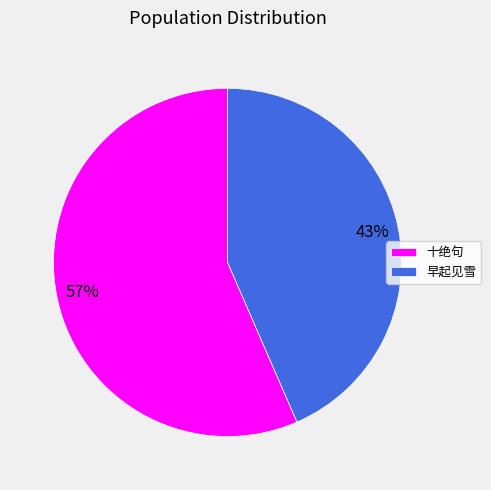

Which category has the smallest portion of the pie?

早起见雪